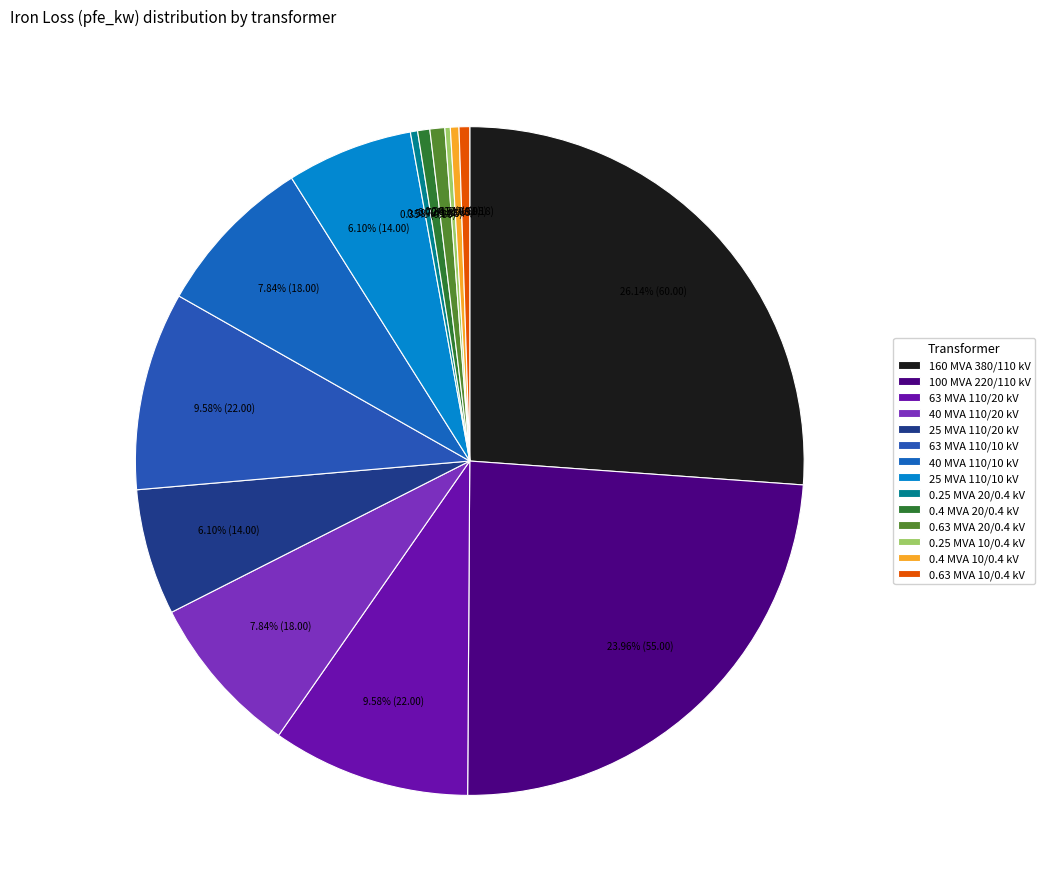

What portion of the pie excludes 63 MVA 110/20 kV?

90.4%